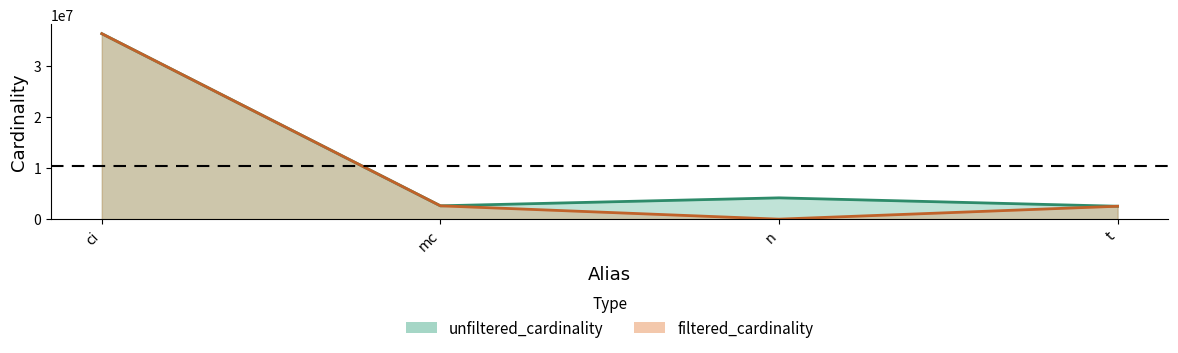

Reading left to right, extract all data points from this chart.

unfiltered_cardinality: 36244344	2609129	4167491	2528312
filtered_cardinality: 36244344	2609129	5216	2528312